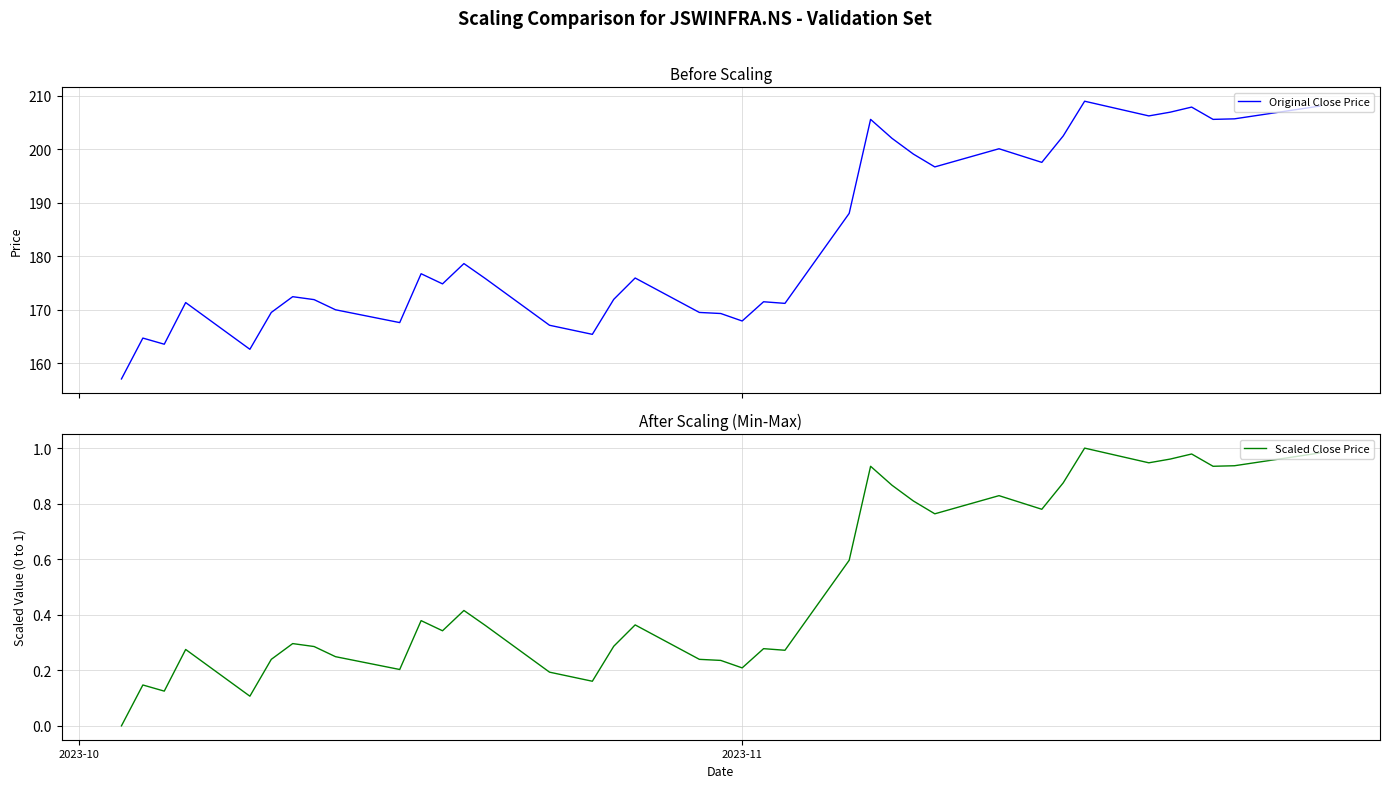

How many data points in Scaled Close Price are above 0?

37